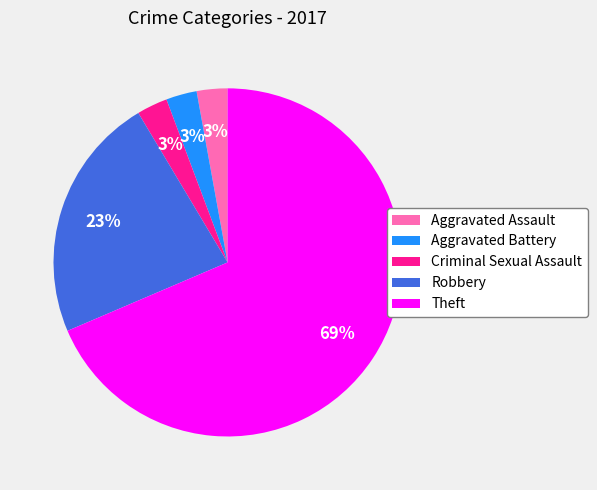

Do Criminal Sexual Assault and Aggravated Battery together represent more than half of the pie?

No